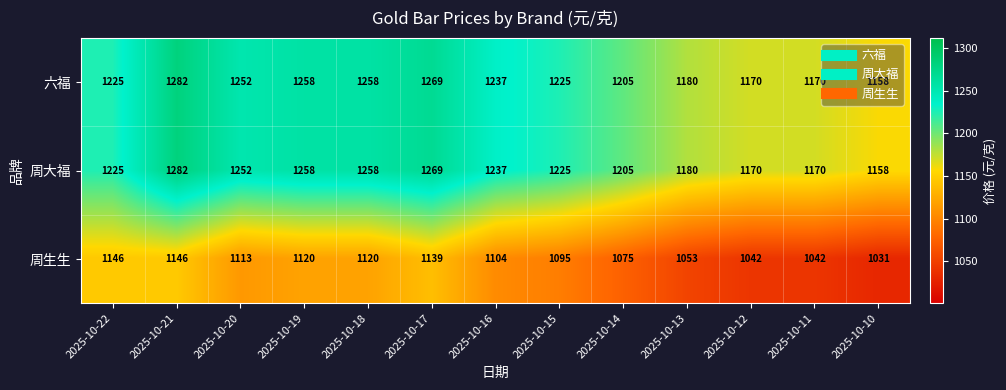

At which category is the sum across all series the highest?

2025-10-21